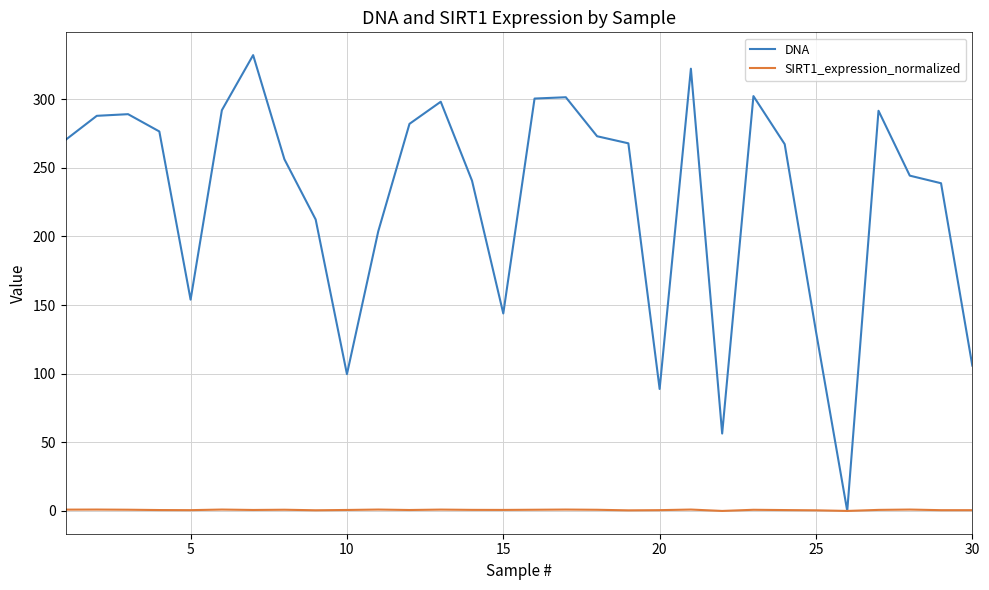

What is the greatest value displayed?

332.1